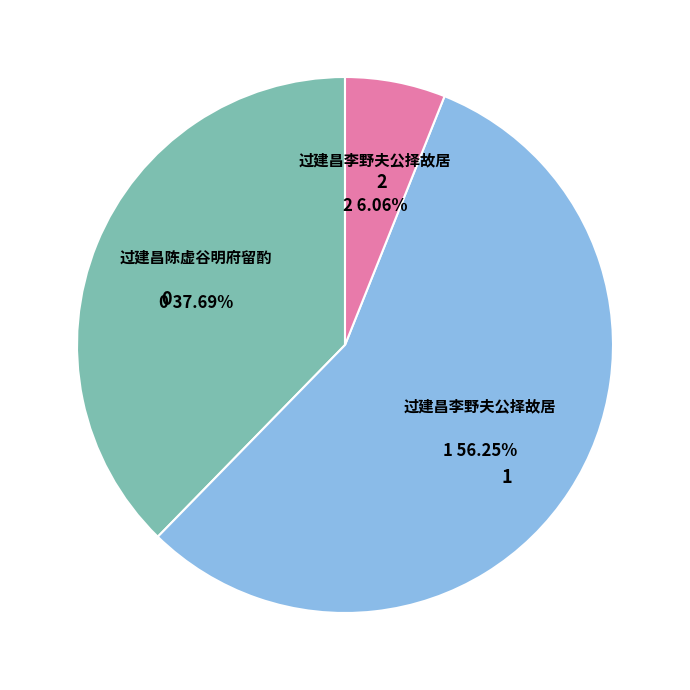

Is there any slice that represents more than half of the pie?

Yes